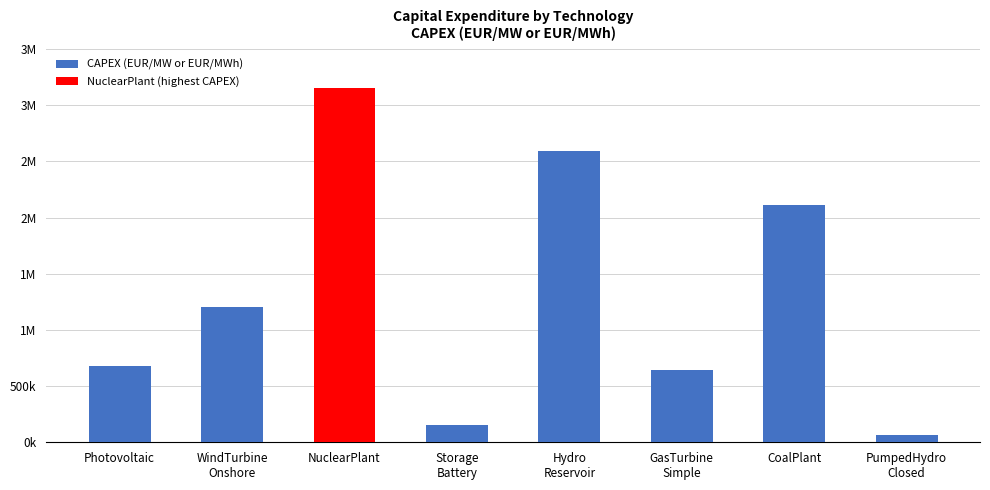

Are the bars horizontal?

No